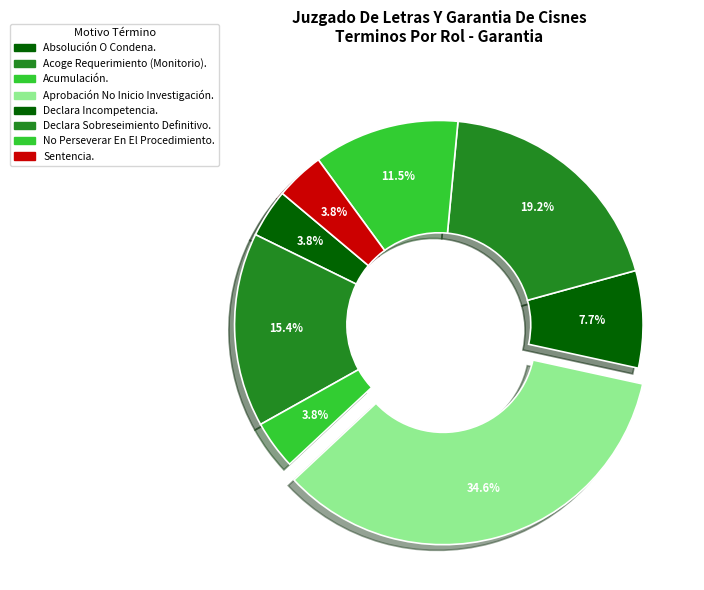

How many segments does this pie chart have?

8